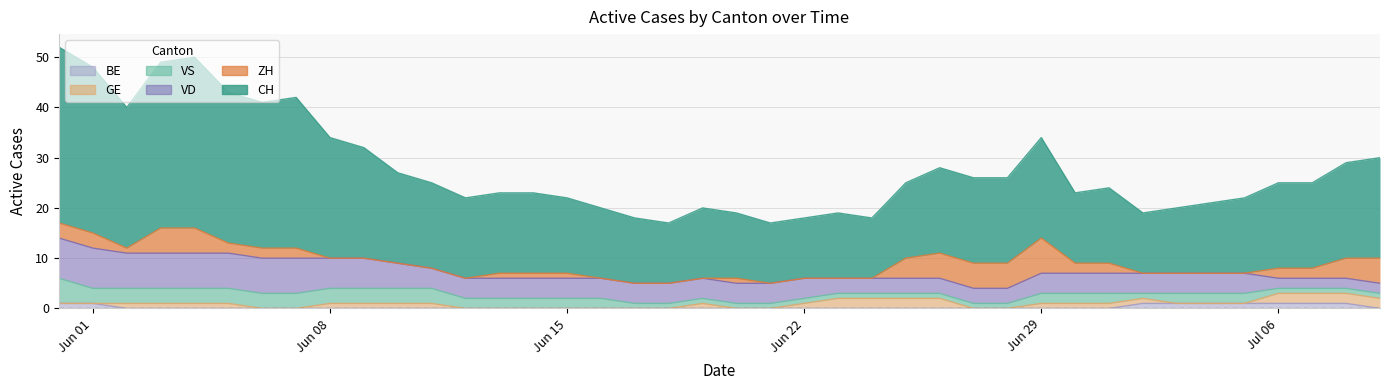

How many values in the CH series are below 17?

20